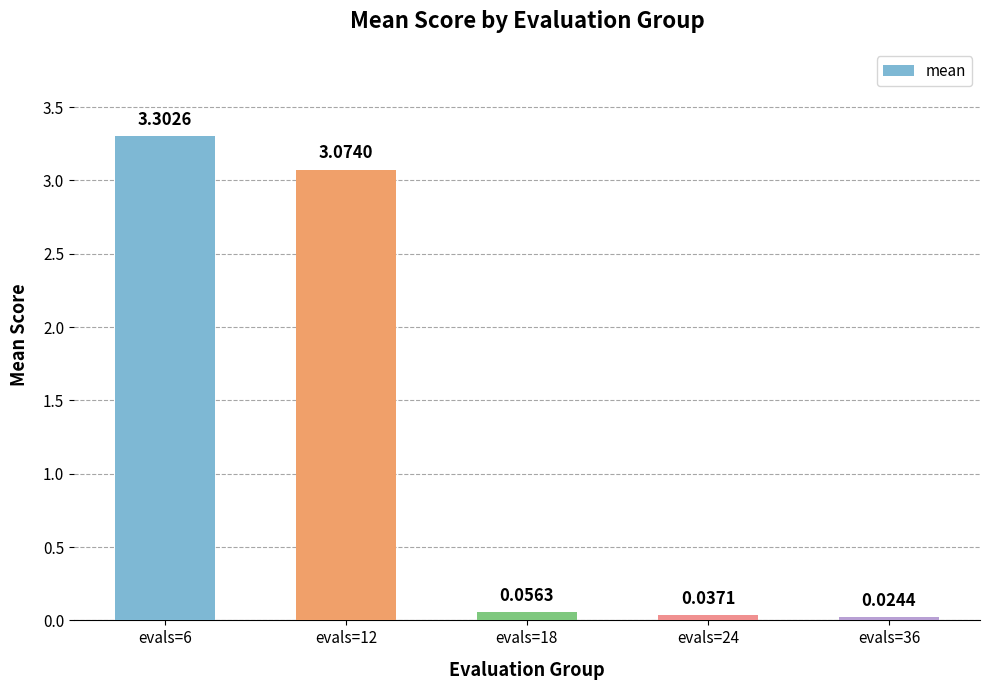

Rank the categories by value from lowest to highest.

evals=36, evals=24, evals=18, evals=12, evals=6